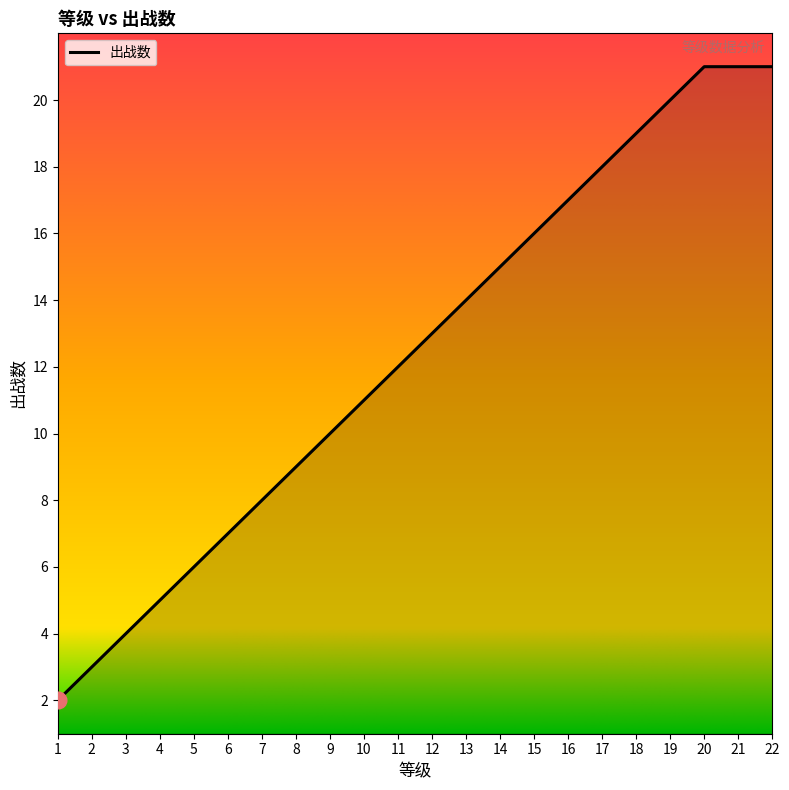

What is the difference between the second highest and second lowest values?

18